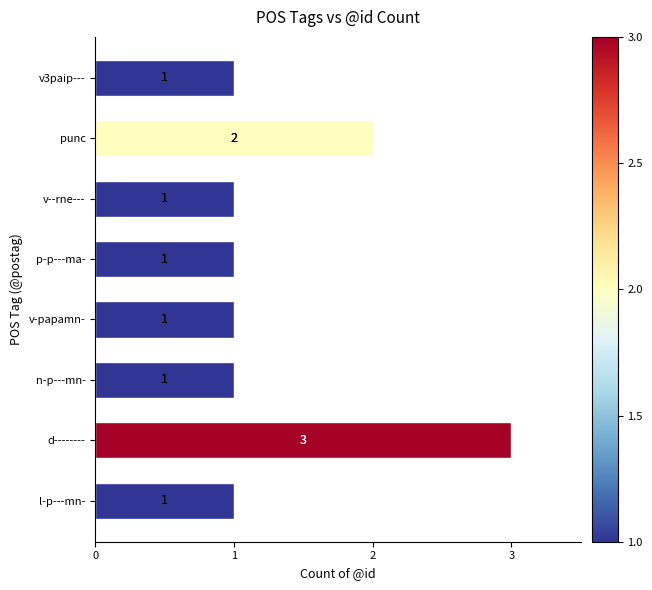

What is the average value?

1